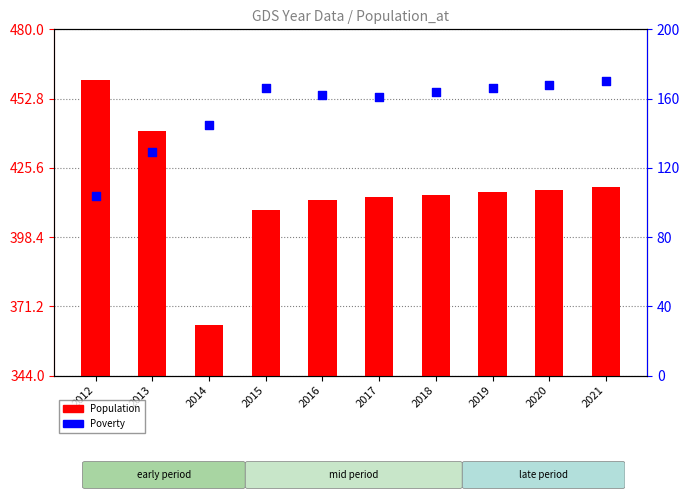

Which series reaches the minimum Y coordinate?

Poverty